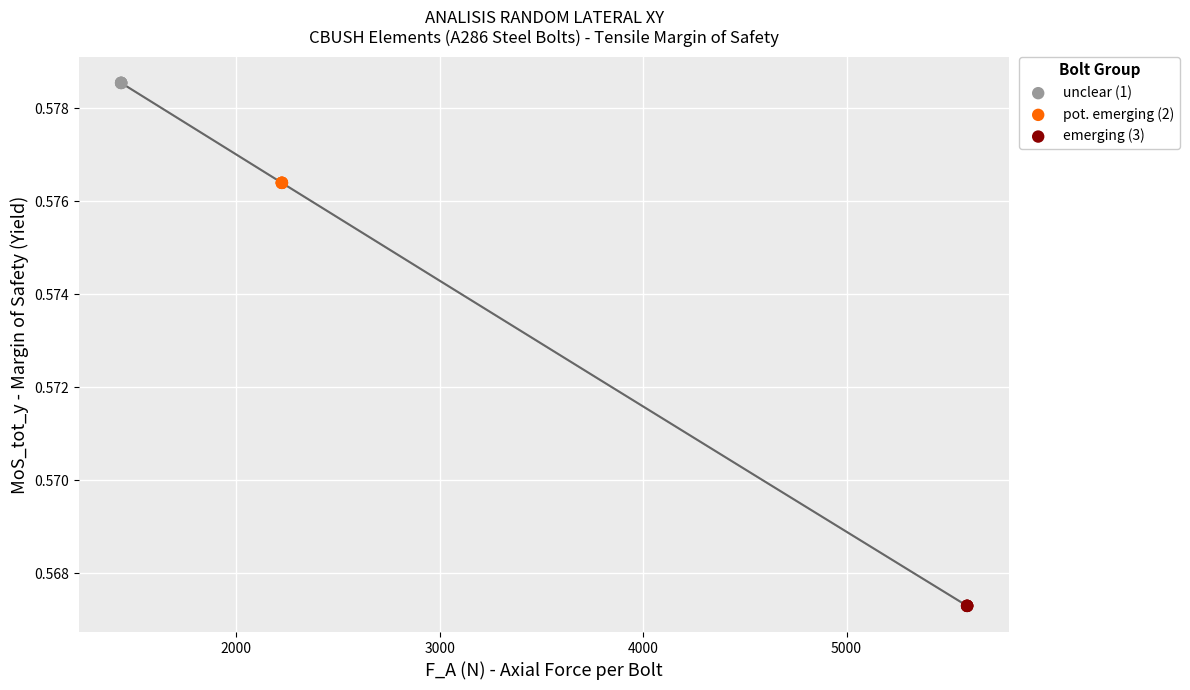

Which series reaches the minimum Y coordinate?

emerging (3)